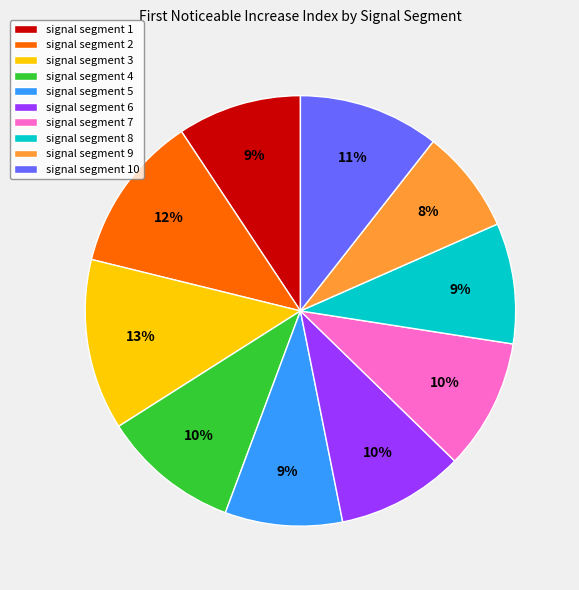

Do signal segment 8 and signal segment 3 together represent more than half of the pie?

No